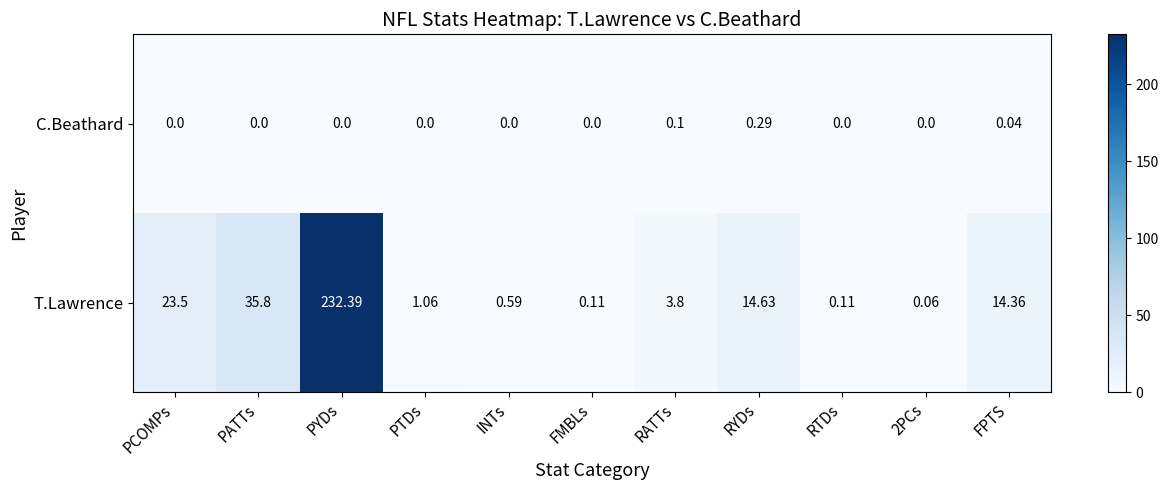

What is the greatest value displayed?

232.4